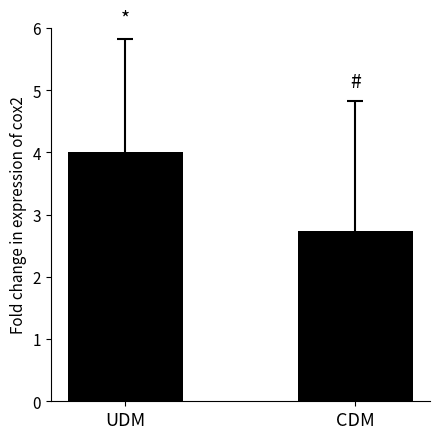

What is the change in value from UDM to CDM?

-1.3